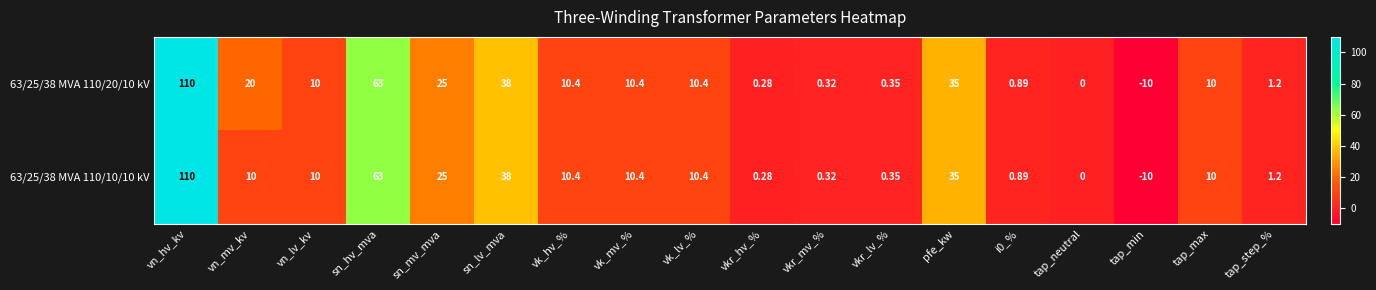

At which label does 63/25/38 MVA 110/20/10 kV first exceed 10?

vn_hv_kv